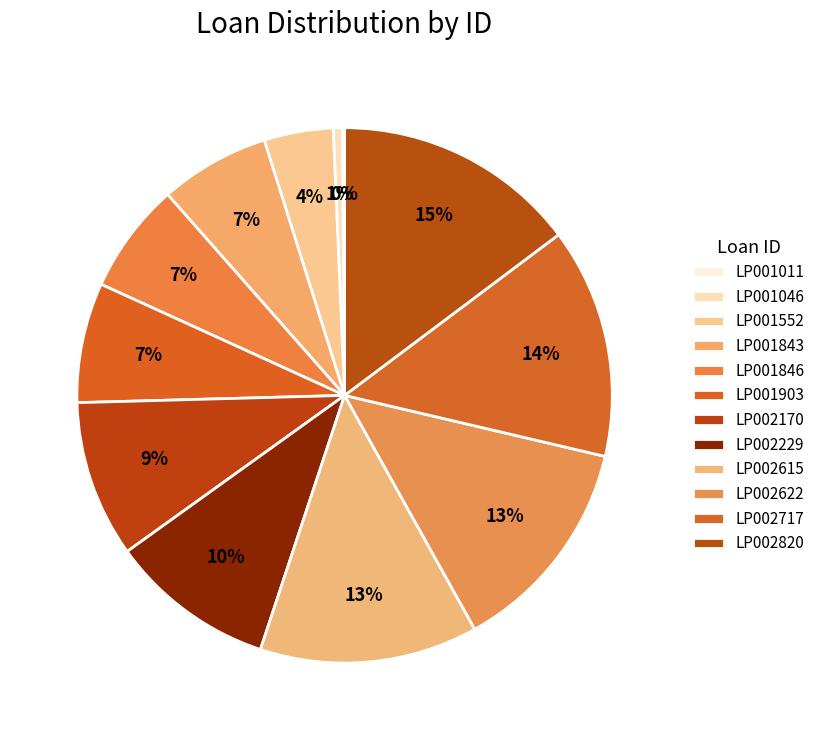

Which category has the smallest portion of the pie?

LP001011